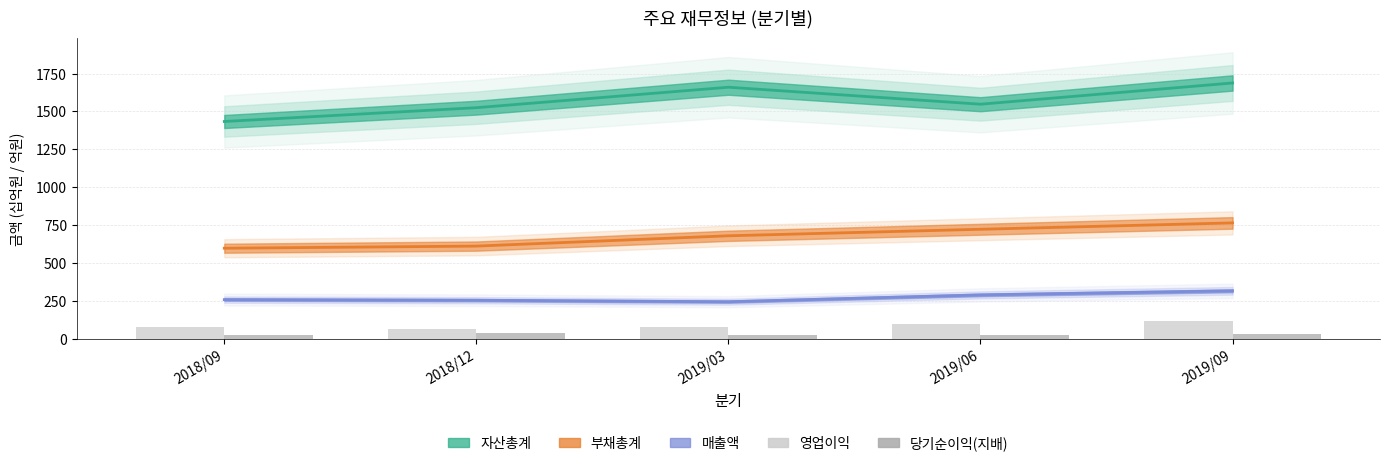

What is the sum of the 당기순이익(지배) values at 2019/06 and 2019/03?

49